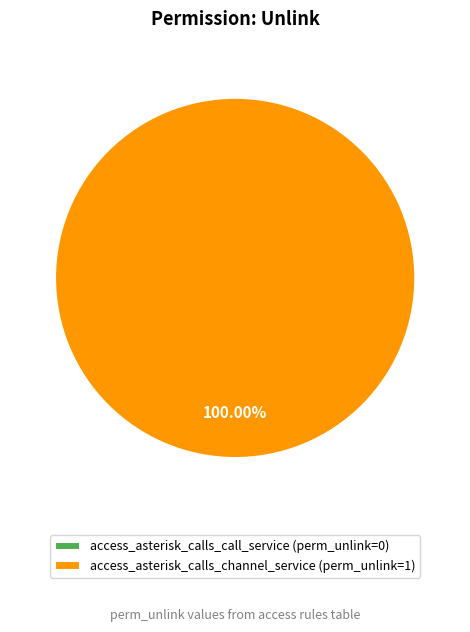

To the nearest percent, what percentage of the pie is access_asterisk_calls_channel_service?

100%